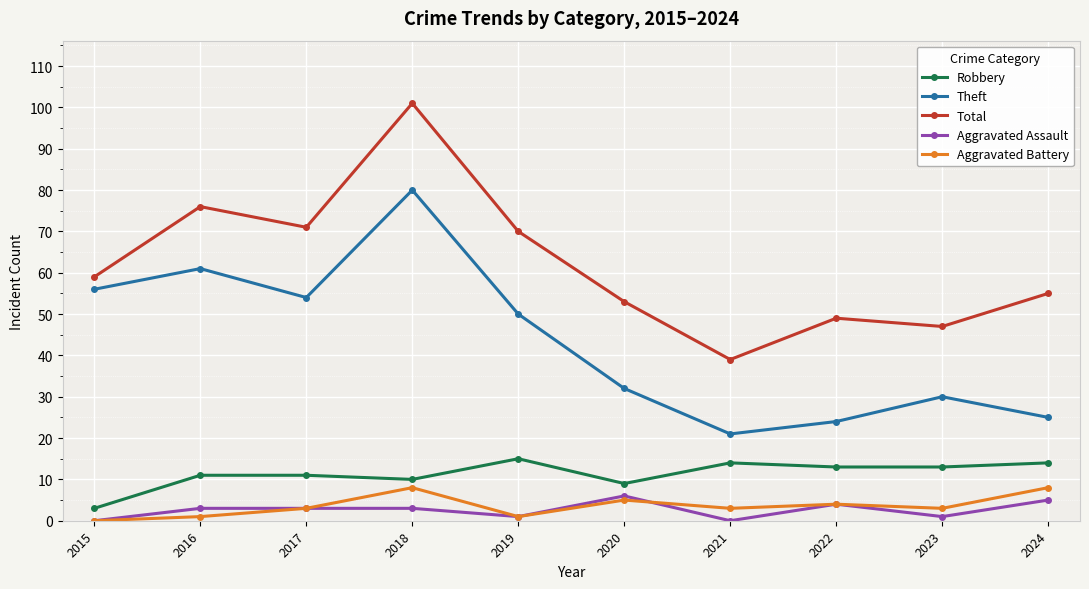

What is the difference between the Theft values at 2018 and 2015?

24